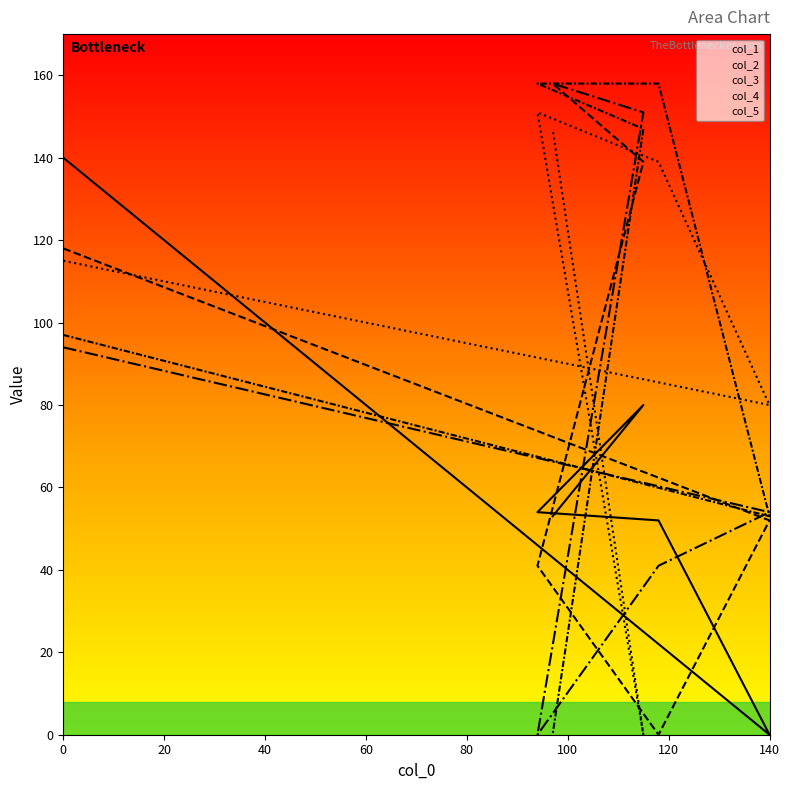

What is the total value across all series at 0?

564